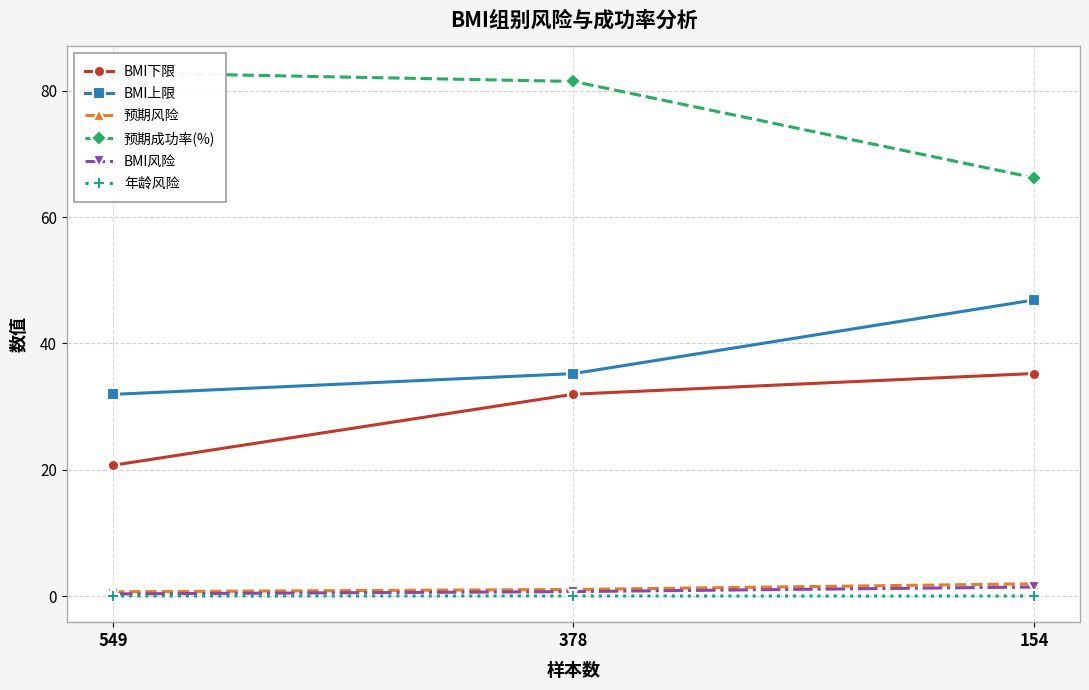

What is the total value across all series at 154?

151.7